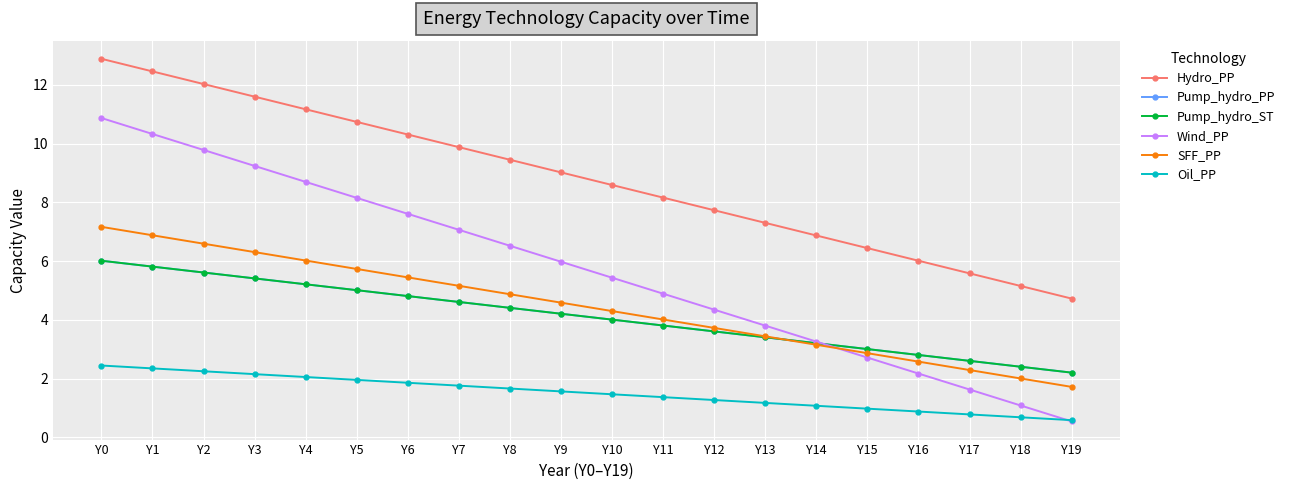

After their last crossing, which series has the higher values: Wind_PP or Pump_hydro_ST?

Pump_hydro_ST